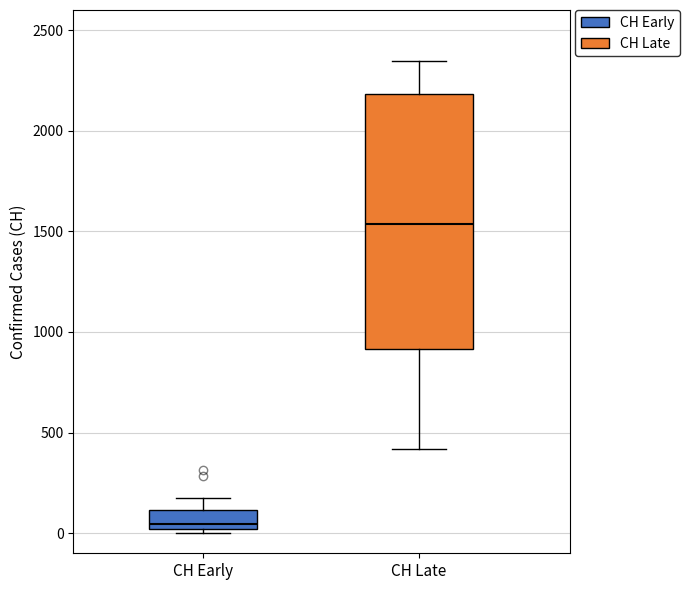

Which box is the tallest, from its lower edge to its upper edge?

CH Late